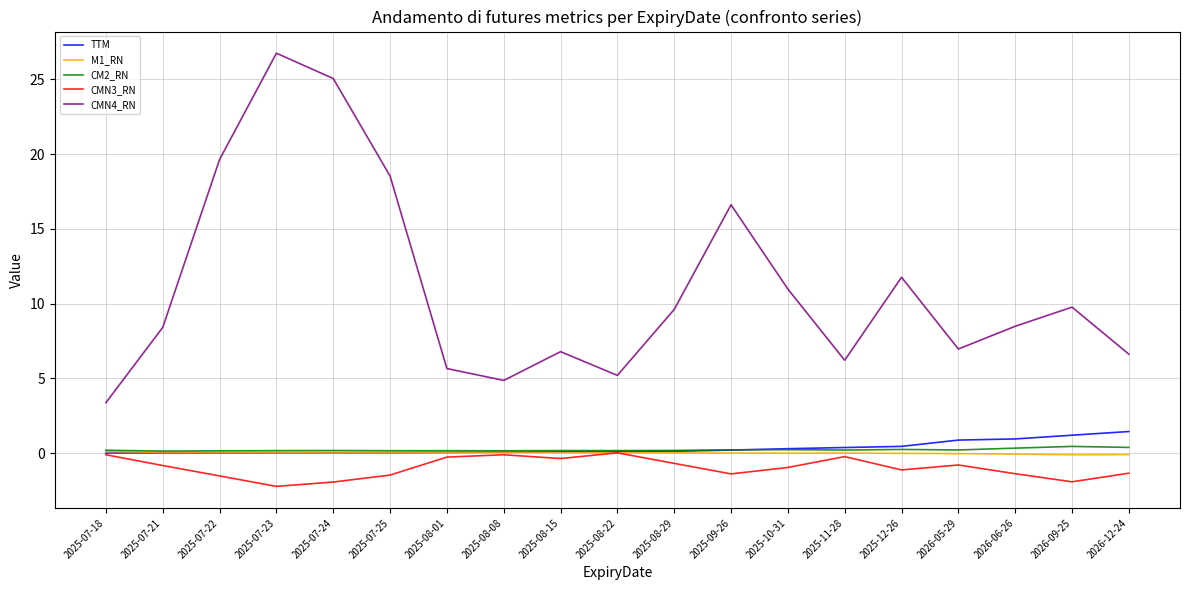

Which series changed the most between 2025-07-21 and 2025-08-01?

CMN4_RN